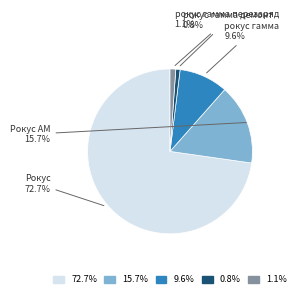

Does any single category account for the majority?

Yes